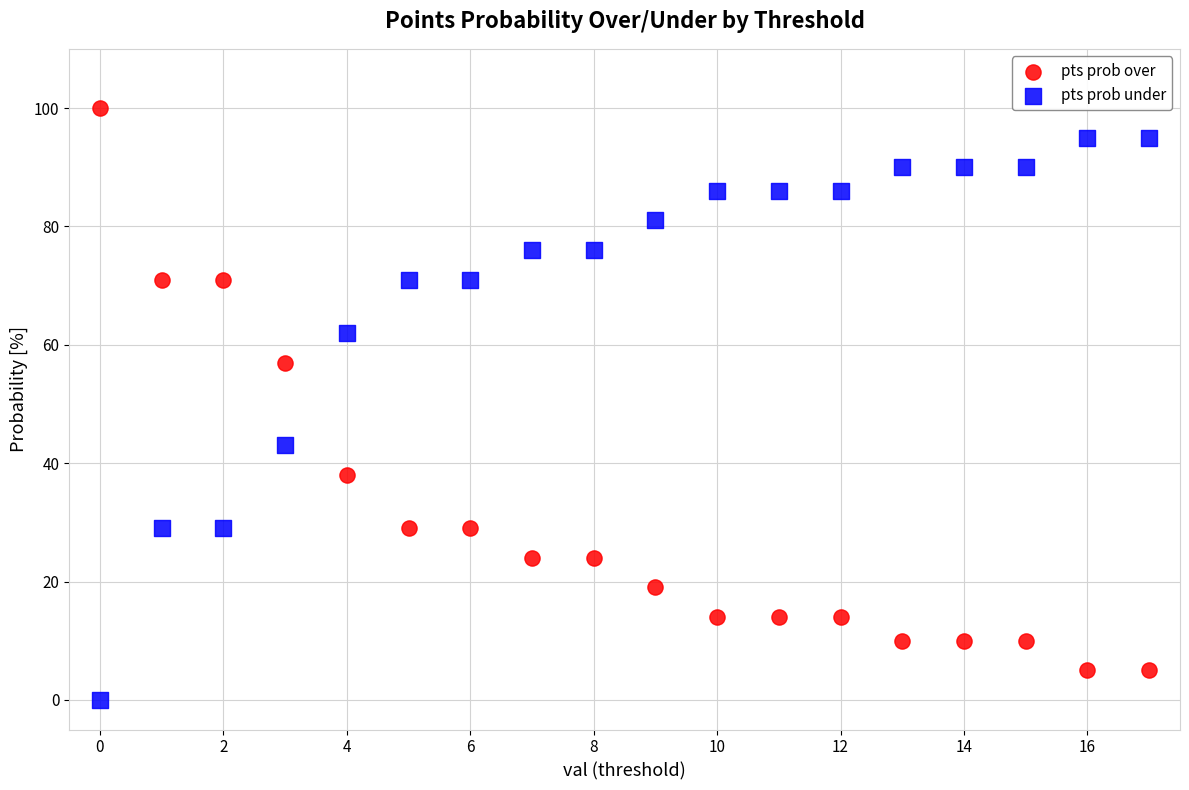

Which series contains the highest Y value?

pts prob over